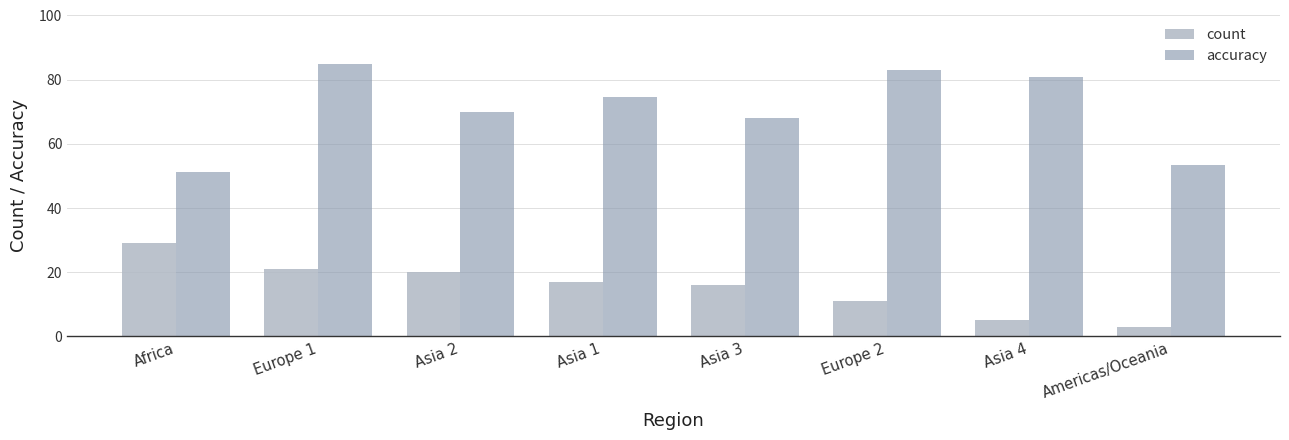

What is the label of the 4th bar from the right?

Asia 3